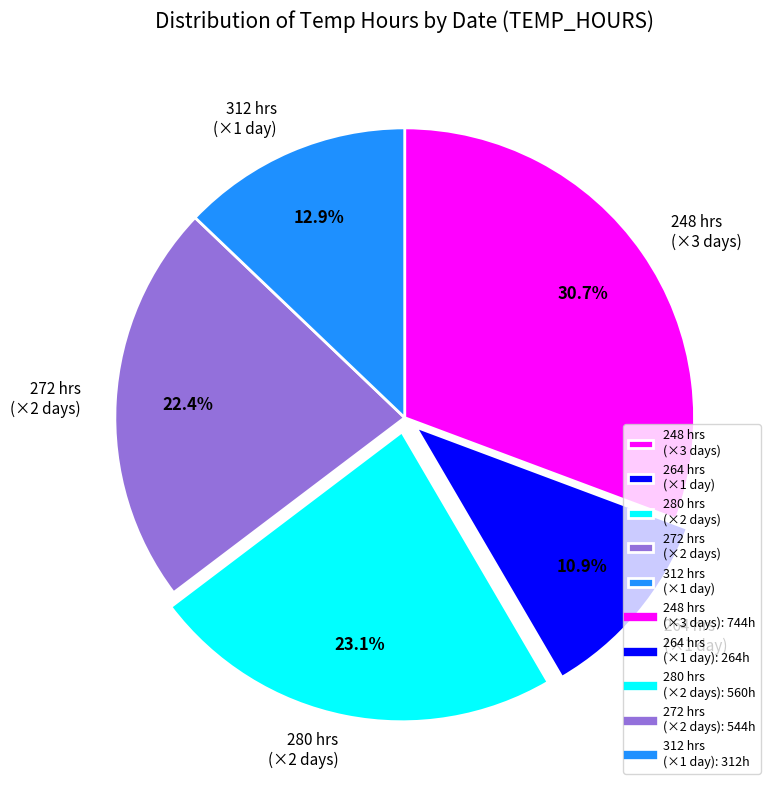

To the nearest percent, what is the difference between the largest and smallest slice percentages?

20%